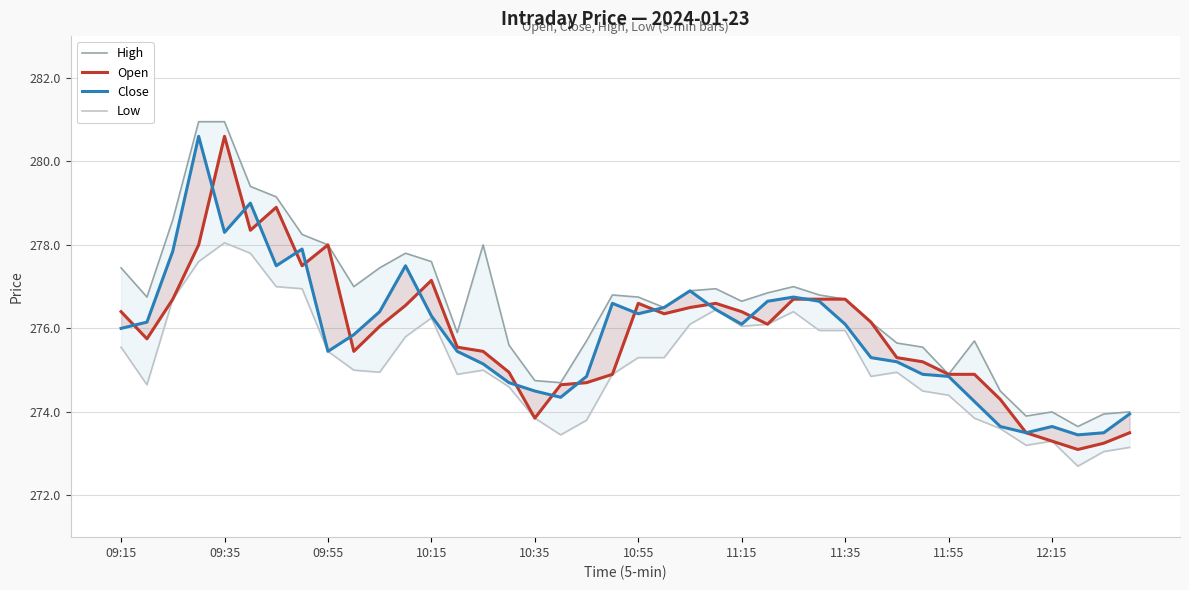

Is this an area chart (filled region under the line)?

No